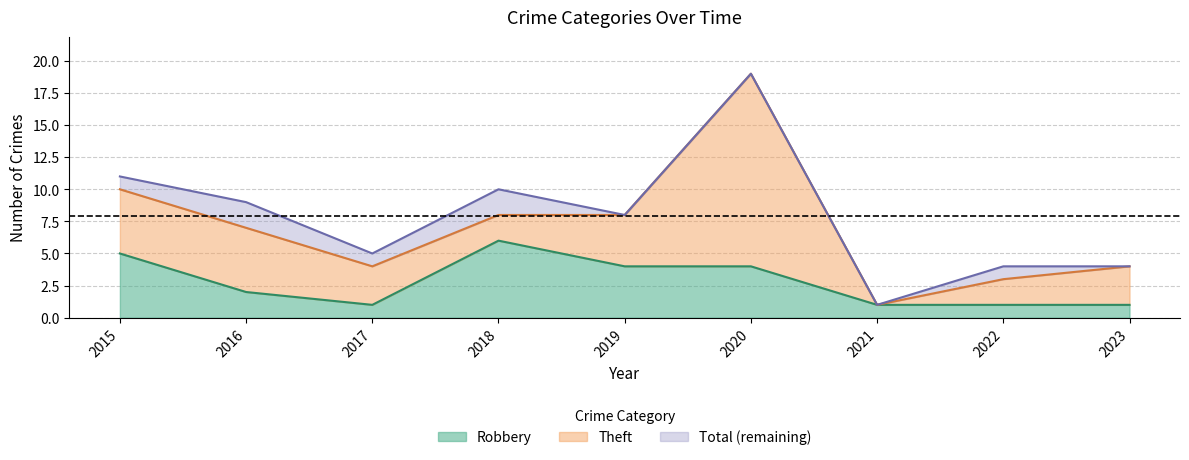

At which label does Total first exceed 8?

2015